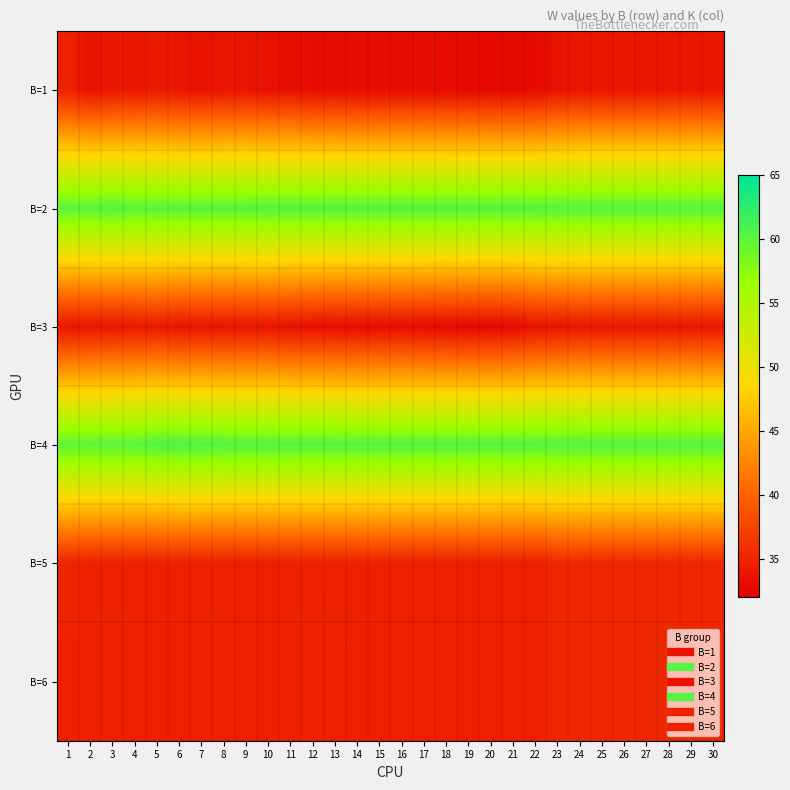

List the series in order of their peak value, highest first.

B=4, B=2, B=6, B=5, B=1, B=3